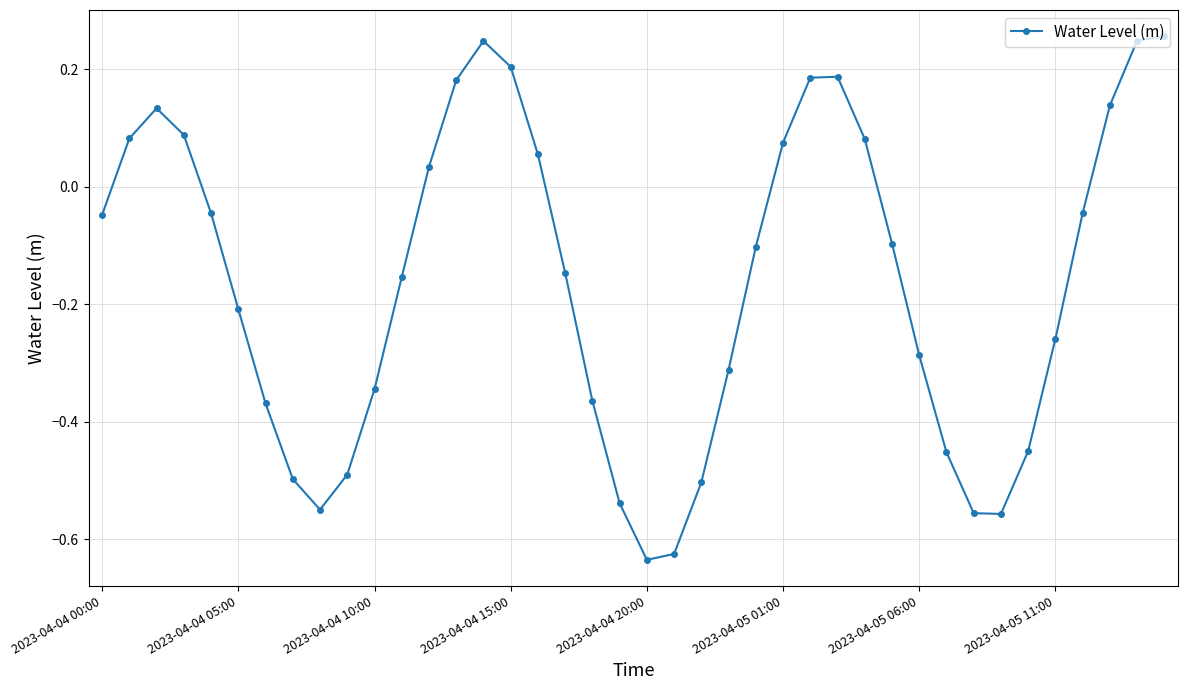

Does the chart have visible grid lines?

Yes